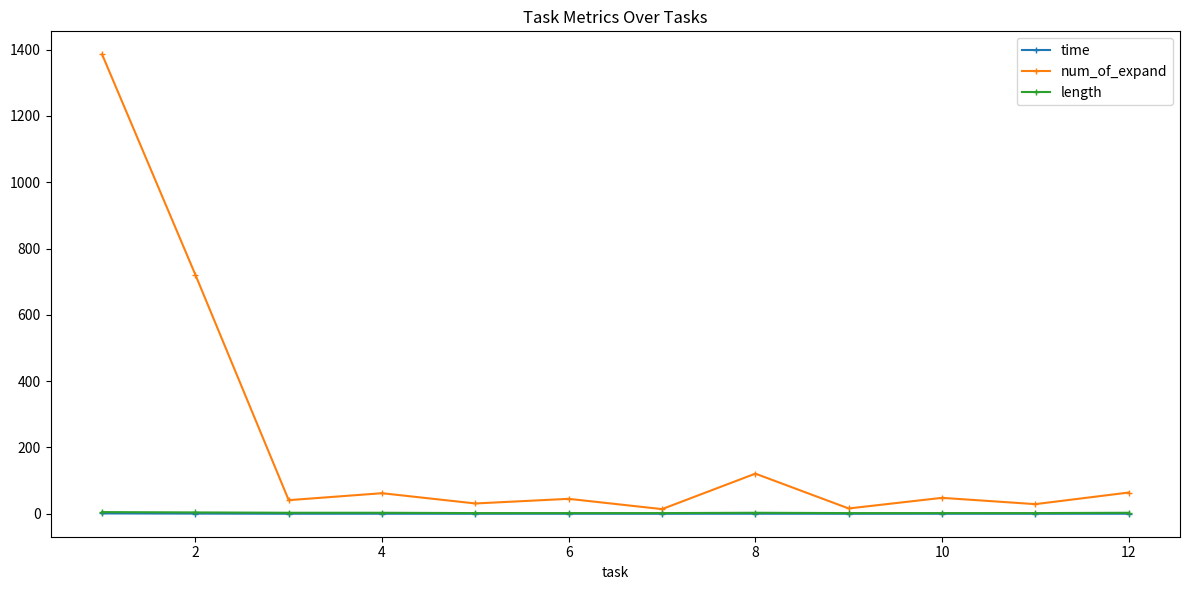

Which series has the widest spread of values?

num_of_expand